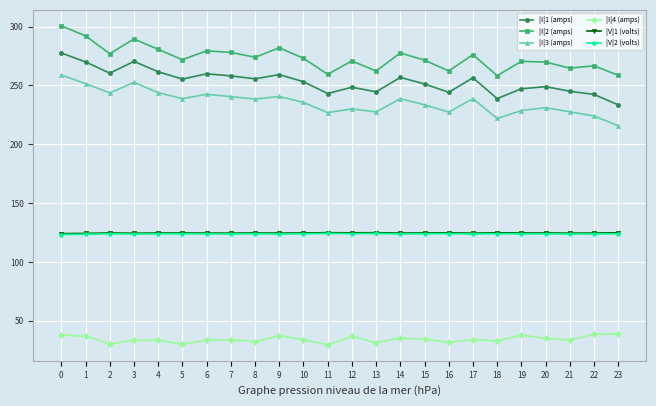

How many data points in |I|2 (amps) are above 273?

12